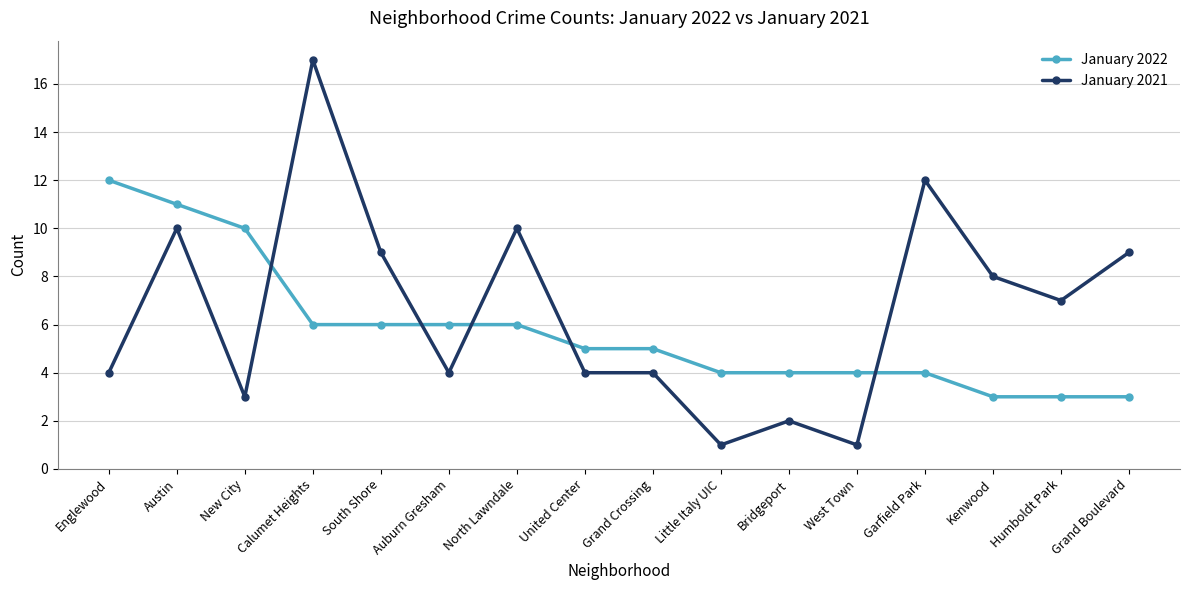

Rank the series by their average value, from highest to lowest.

January 2021, January 2022